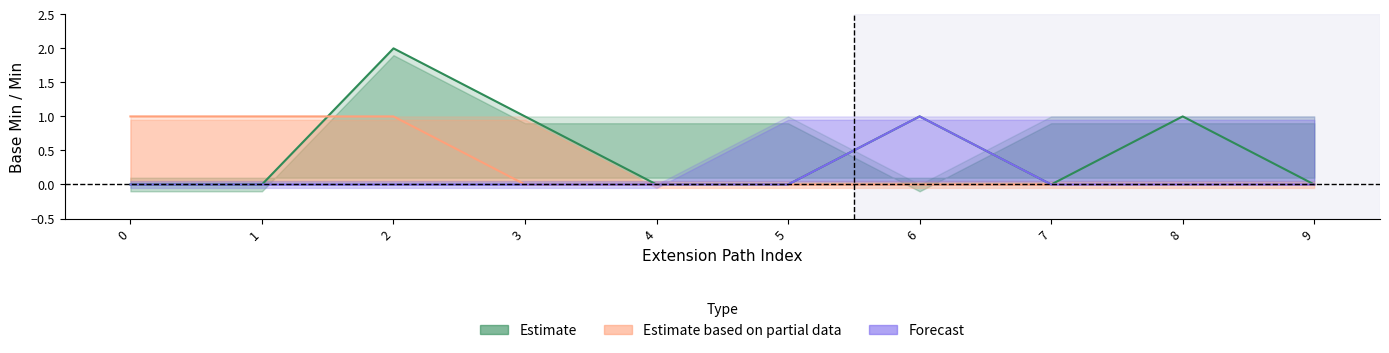

At which category does the chart reach its peak across all series?

2